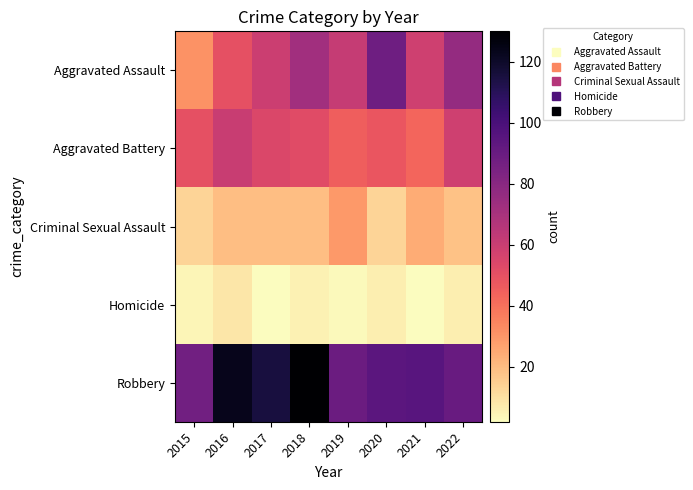

Reading right to left, list all the values displayed in this chart.

Aggravated Assault: 2022=76	2021=58	2020=88	2019=61	2018=72	2017=59	2016=50	2015=31
Aggravated Battery: 2022=58	2021=43	2020=48	2019=45	2018=52	2017=54	2016=60	2015=50
Criminal Sexual Assault: 2022=18	2021=24	2020=13	2019=29	2018=19	2017=19	2016=19	2015=13
Homicide: 2022=6	2021=2	2020=6	2019=3	2018=5	2017=2	2016=8	2015=4
Robbery: 2022=90	2021=95	2020=94	2019=89	2018=130	2017=115	2016=123	2015=87